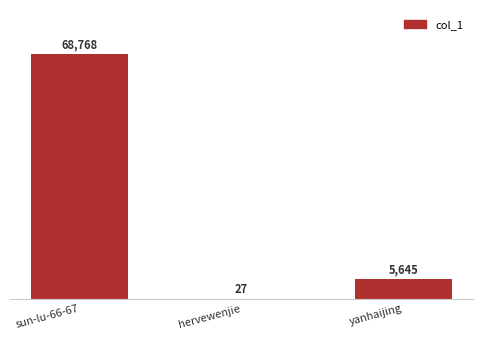

What is the change in value from sun-lu-66-67 to yanhaijing?

-63123